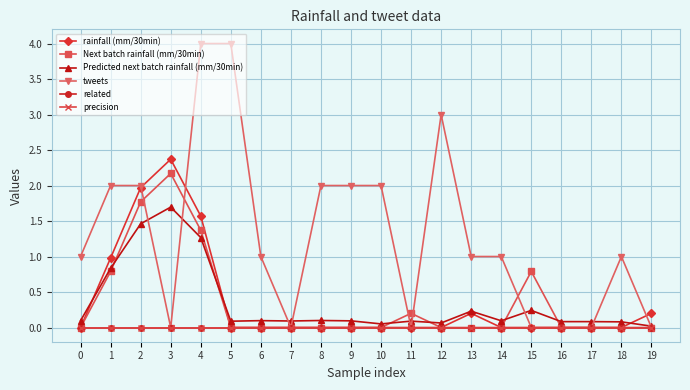

At which category is the sum across all series the highest?

4